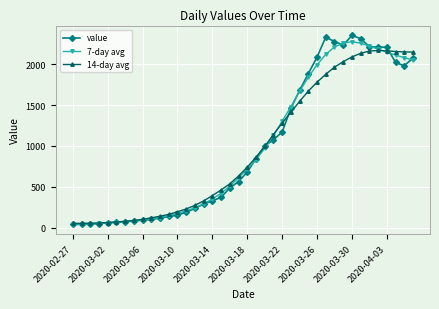

What is the greatest value displayed?

2351